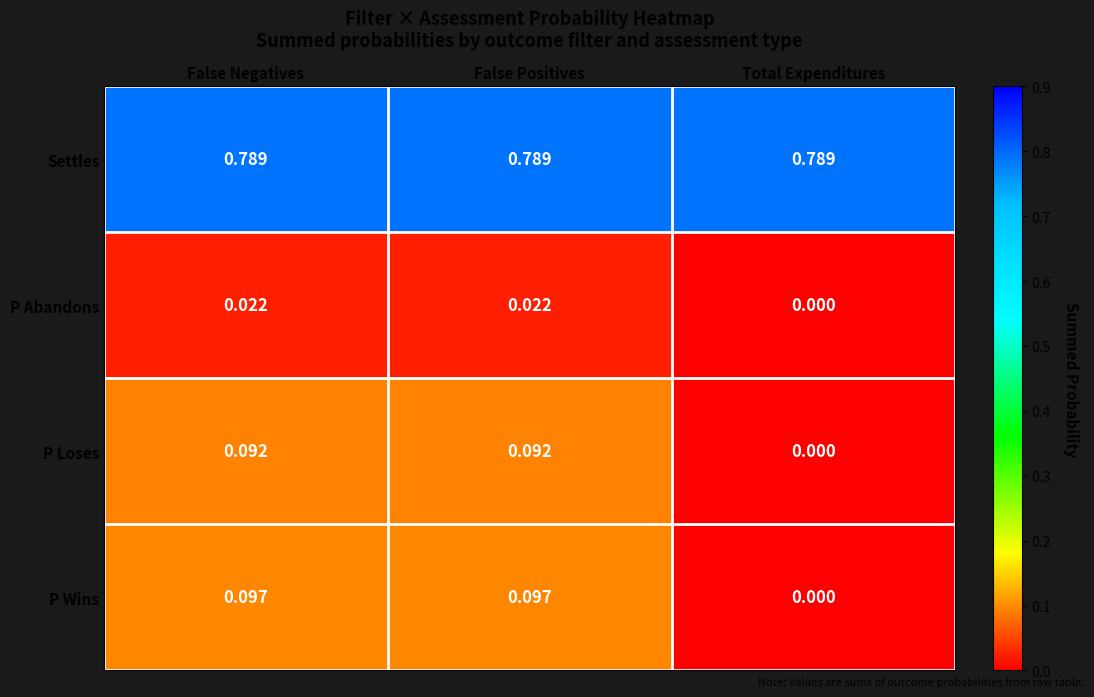

Which series has the widest spread of values?

P Wins